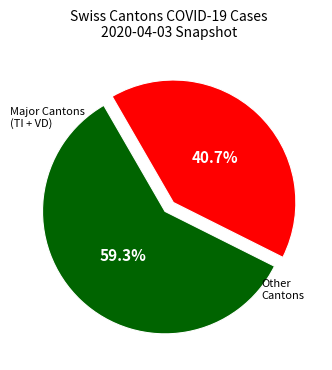

To the nearest percent, what is the difference between the largest and smallest slice percentages?

19%